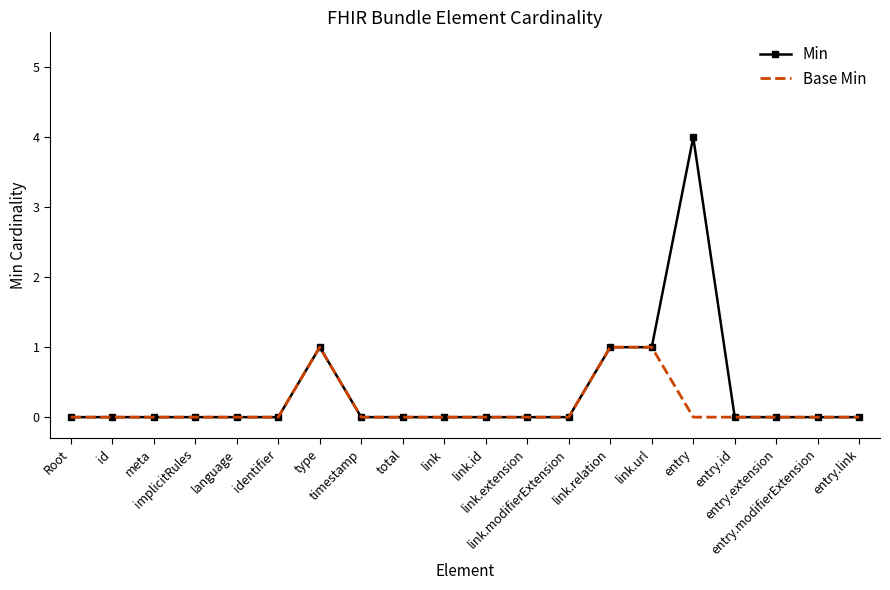

What is the difference between the second highest and minimum values in the Min series?

1